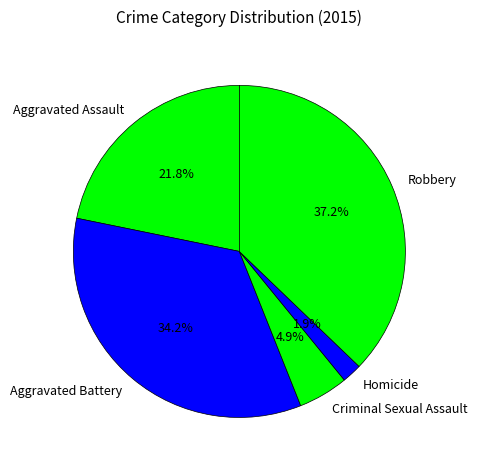

How many segments does this pie chart have?

5